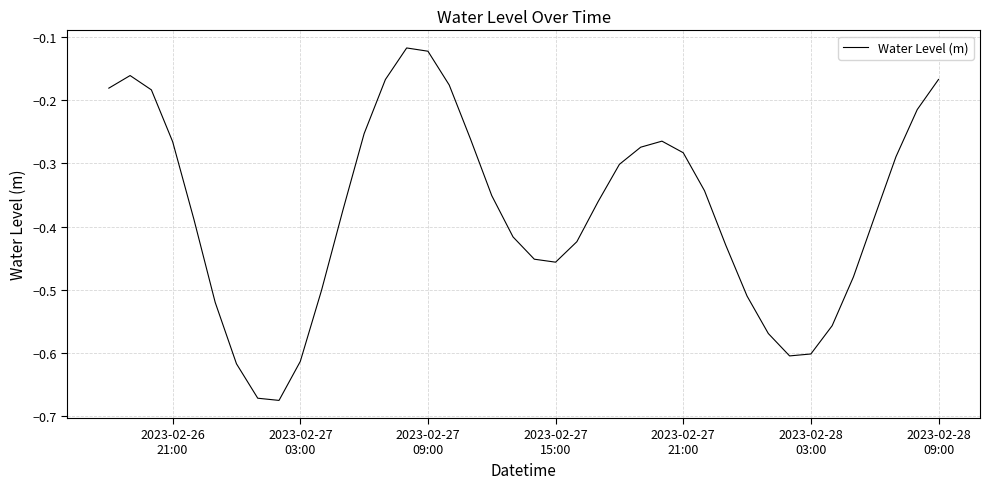

How many lines are shown in the chart?

1